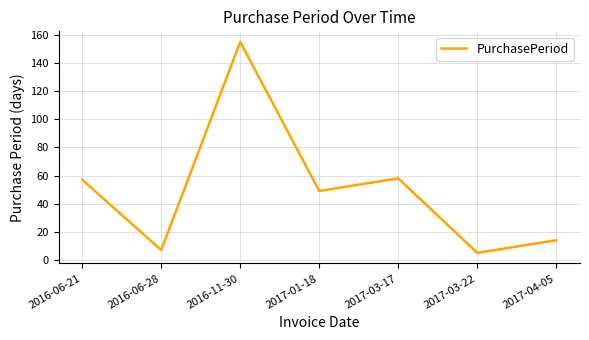

How many interior local valleys (lower than both neighbors) does the data have?

3